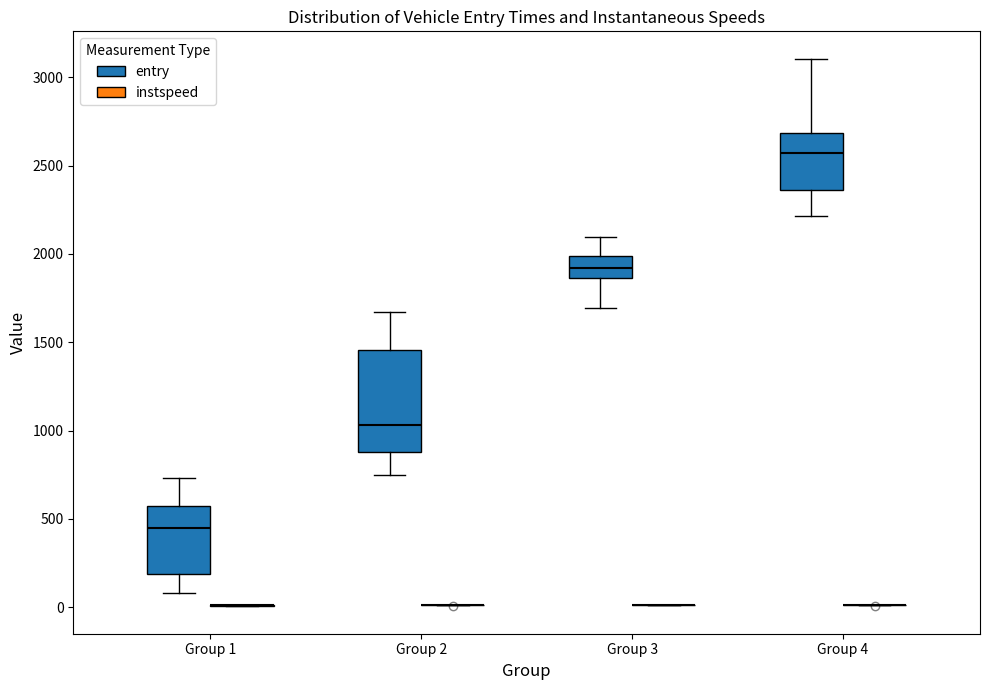

Reading left to right, transcribe this box plot: for each box, give where its median line is, the range the box spans, and where its two whiskers end, as read against the y-axis. The values are not printed on the chart, so give them approximately, as read against the axis.

Group 1 (entry): median 450, box 200 to 600, whiskers 100 to 750
Group 1 (instspeed): box collapsed to a line at 0, whiskers 0 to 0
Group 2 (entry): median 1050, box 900 to 1450, whiskers 750 to 1650
Group 2 (instspeed): box collapsed to a line at 0, whiskers 0 to 0
Group 3 (entry): median 1900, box 1850 to 2000, whiskers 1700 to 2100
Group 3 (instspeed): box collapsed to a line at 0, whiskers 0 to 0
Group 4 (entry): median 2550, box 2350 to 2700, whiskers 2200 to 3100
Group 4 (instspeed): box collapsed to a line at 0, whiskers 0 to 0